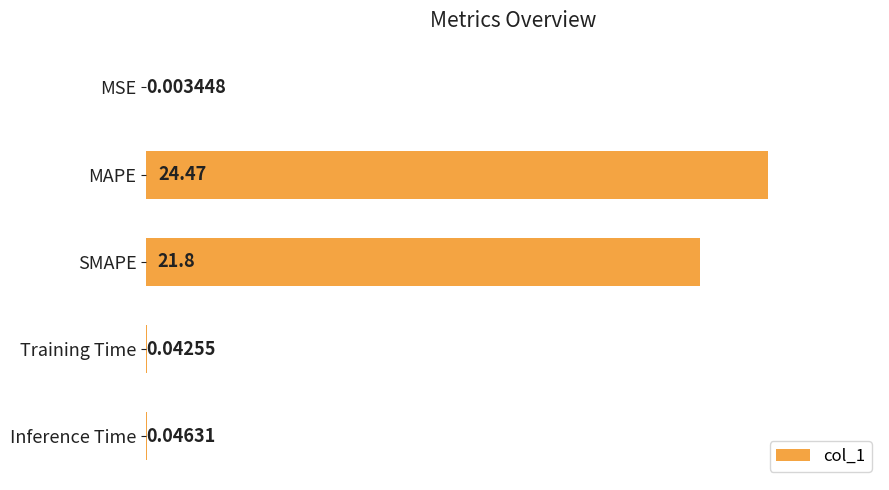

What is the sum of all values?

46.4